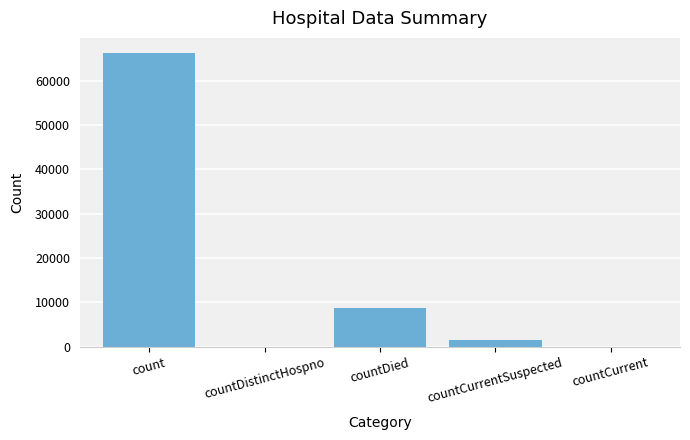

Where is the data nearest to the value 33150?

countDied